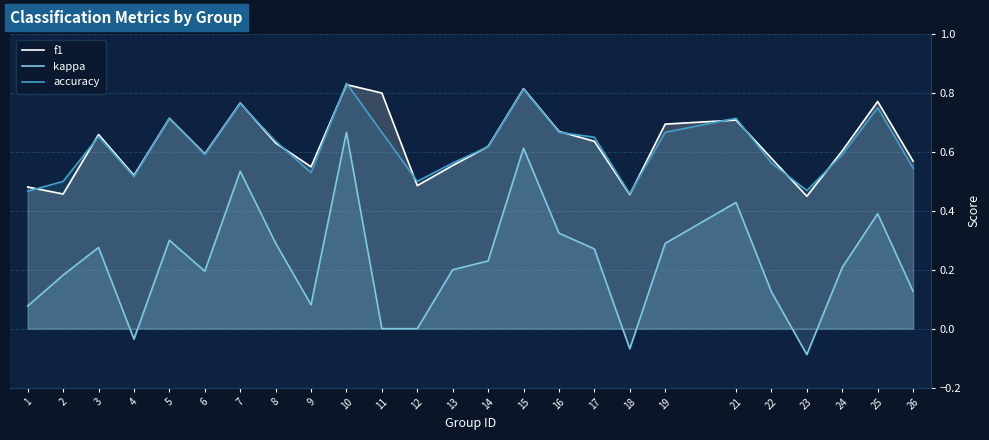

What is the difference between the highest and lowest values at 13?

0.4